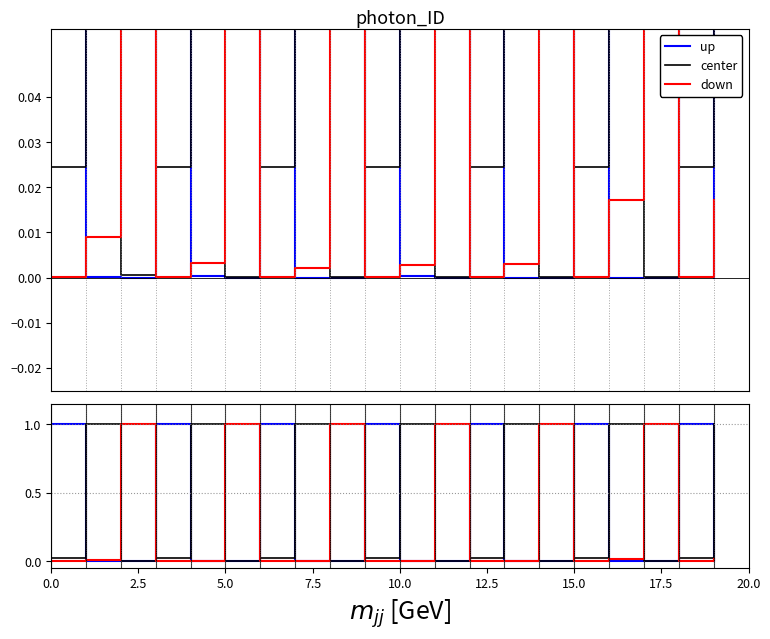

What is the difference between the second highest and second lowest values in the down series?

1.0